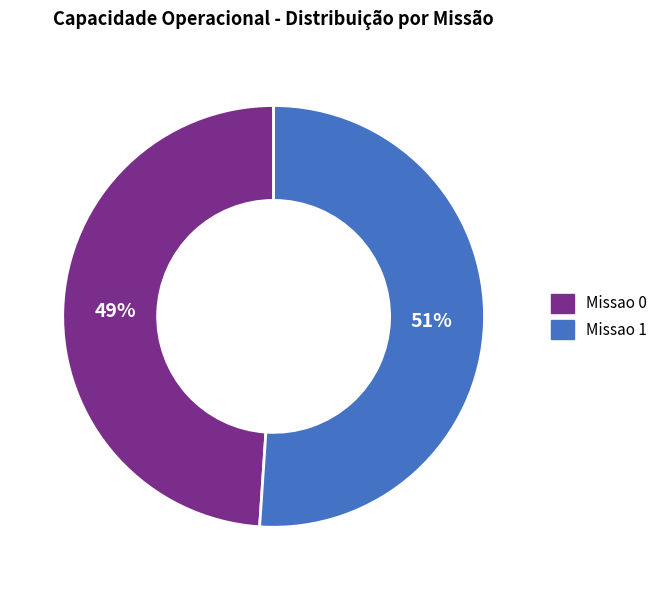

How many segments does this pie chart have?

2